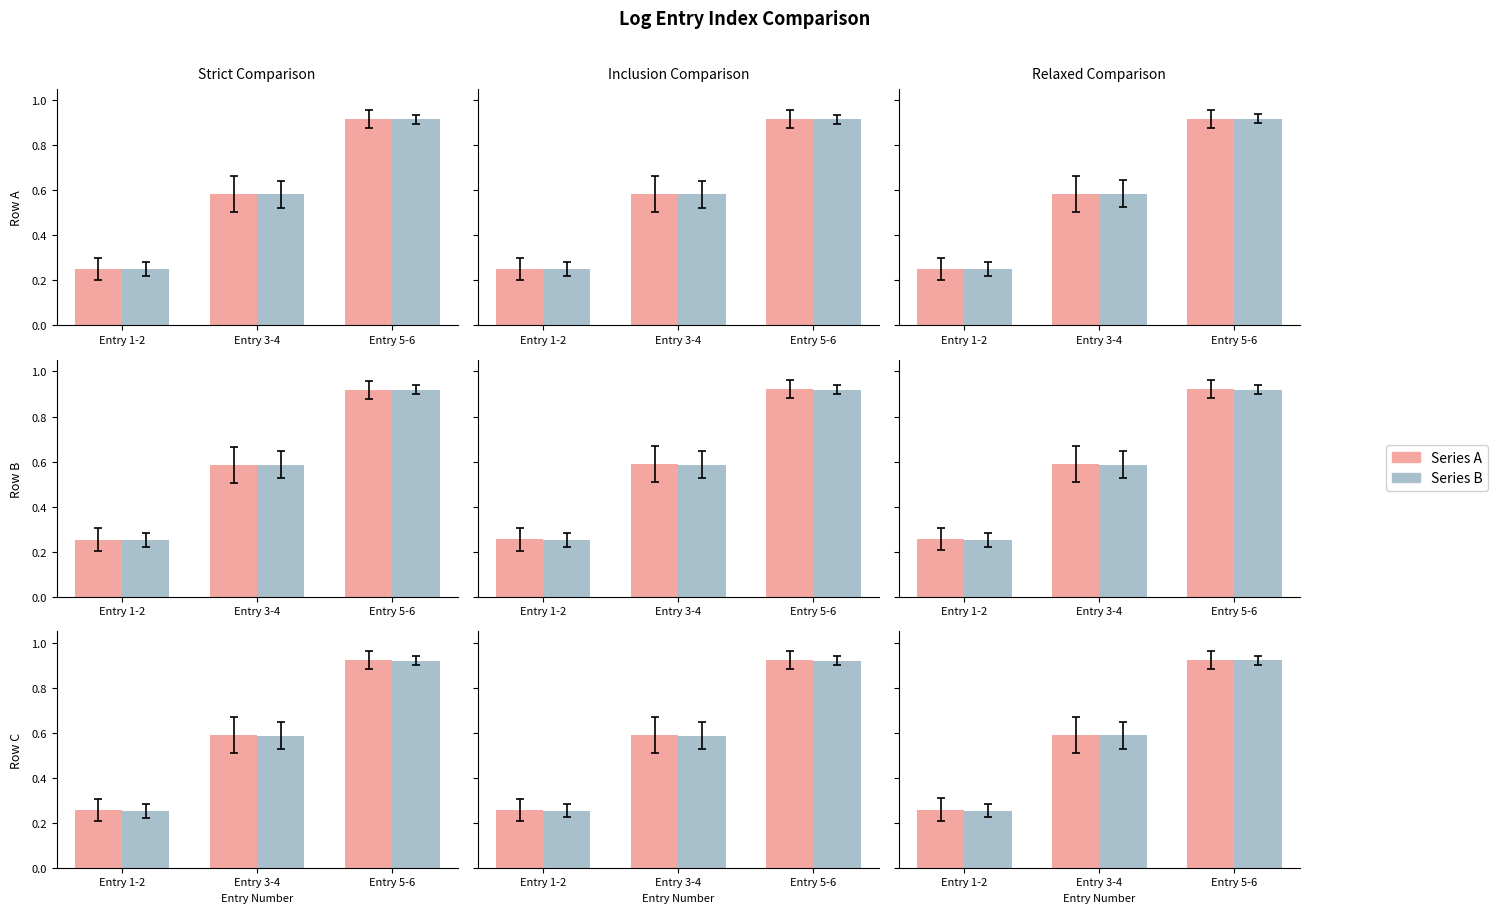

List the series in order of their overall mean, lowest first.

Series B, Series A